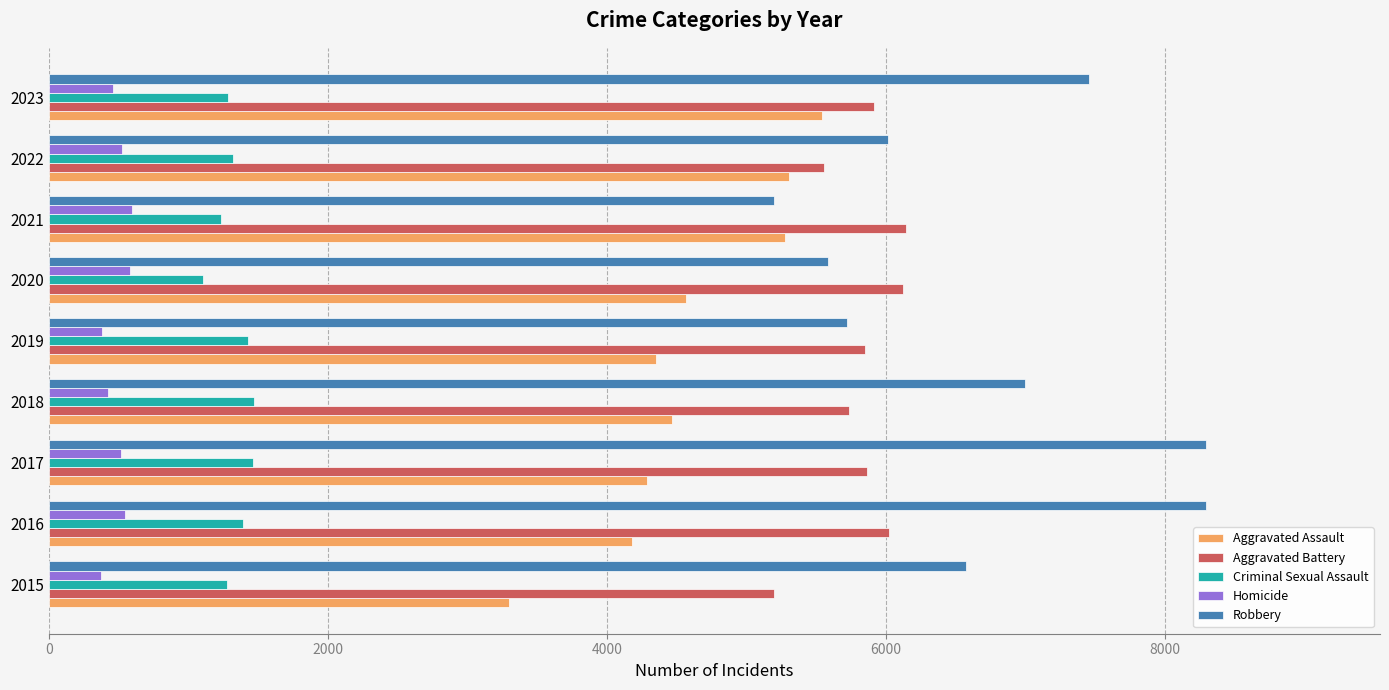

Between 2017 and 2018, which series saw the biggest shift?

Robbery